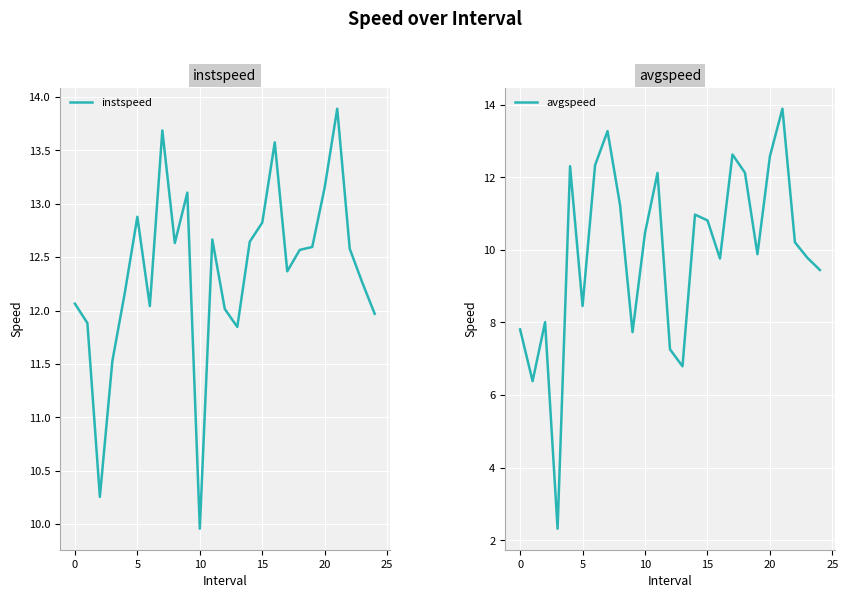

Is this an area chart (filled region under the line)?

No